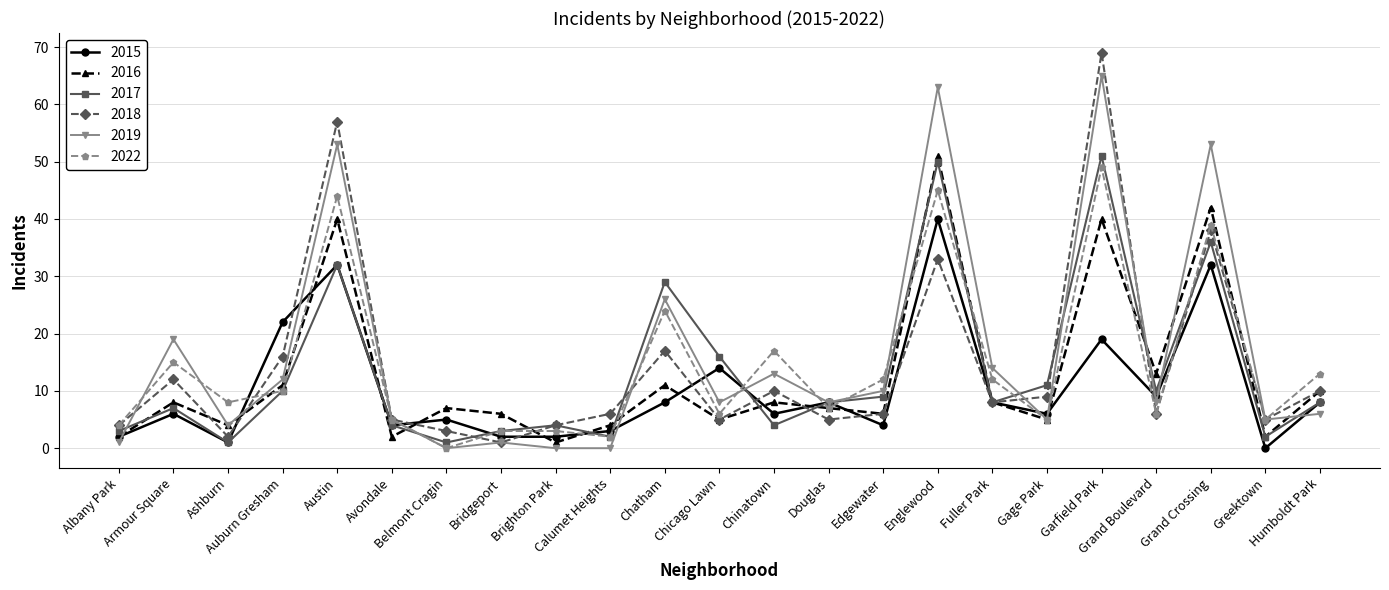

Reading right to left, list all the values displayed in this chart.

2015: 8	0	32	9	19	6	8	40	4	8	6	14	8	3	2	2	5	4	32	22	1	6	2
2016: 10	2	42	13	40	5	8	51	6	7	8	5	11	4	1	6	7	2	40	11	4	8	2
2017: 8	2	36	10	51	11	8	50	9	8	4	16	29	2	4	3	1	4	32	10	1	7	3
2018: 10	5	38	6	69	9	8	33	6	5	10	5	17	6	4	1	3	5	57	16	2	12	4
2019: 6	5	53	8	65	5	14	63	10	8	13	8	26	0	0	1	0	5	53	12	4	19	1
2022: 13	5	39	6	49	5	12	45	12	7	17	6	24	2	3	3	0	5	44	10	8	15	4